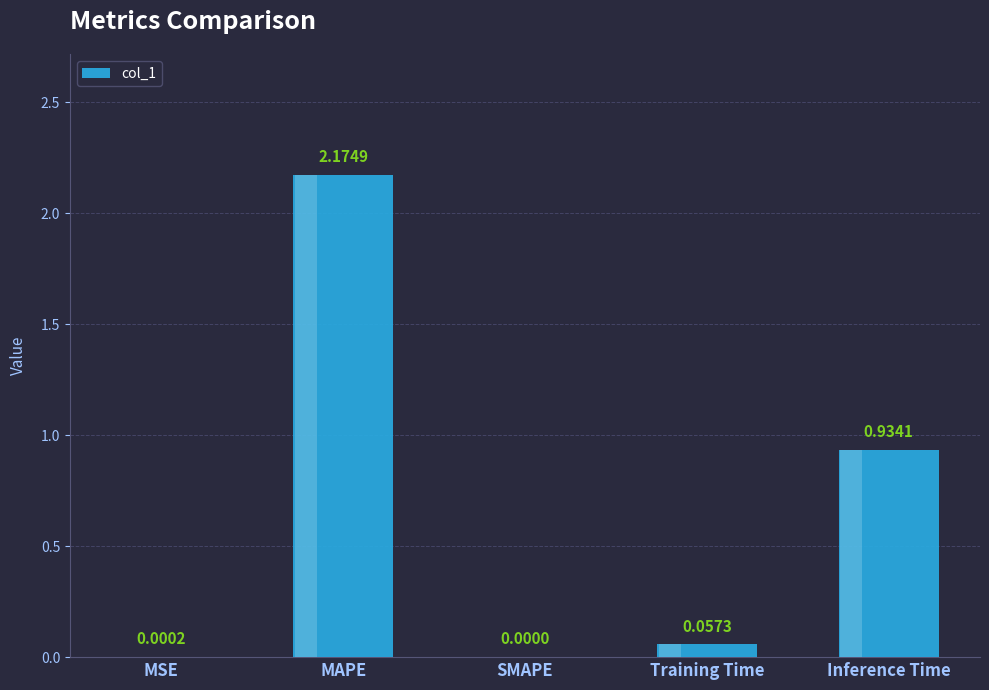

What is the sum of all values?

3.2